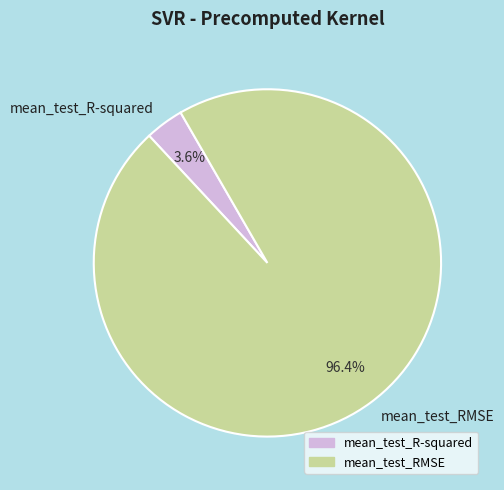

How many segments does this pie chart have?

2